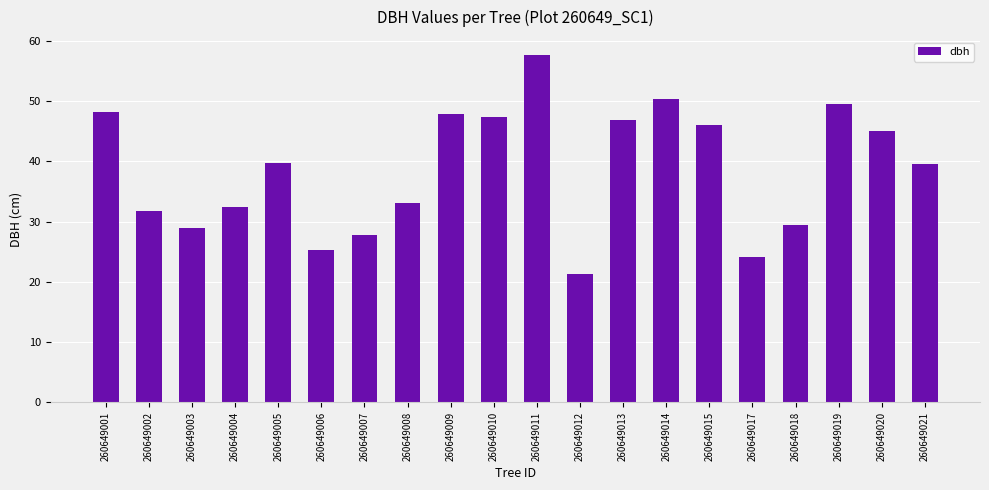

What is the approximate value at 260649018?

29.4